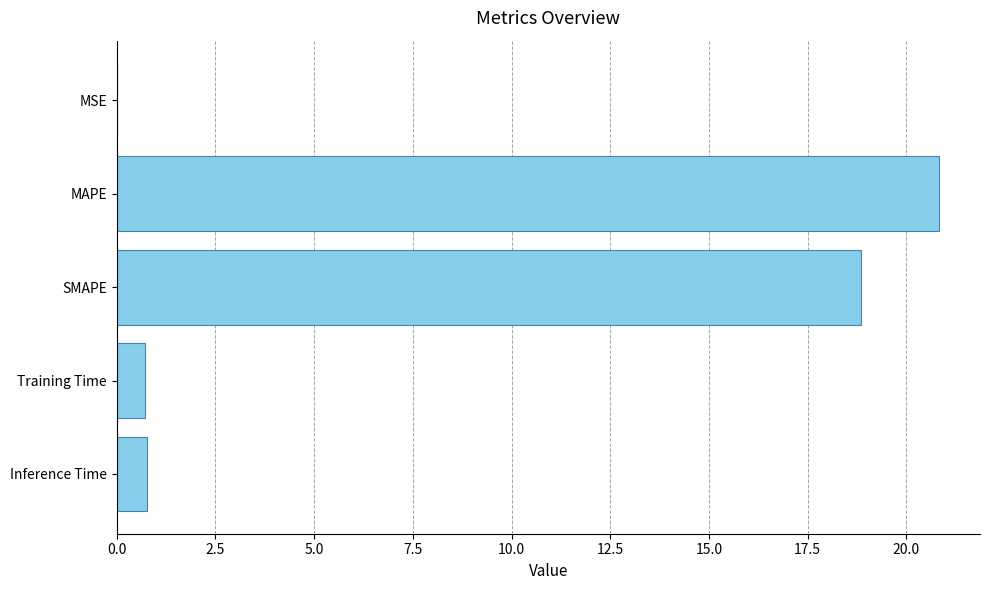

At which category does the chart reach its peak across all series?

MAPE